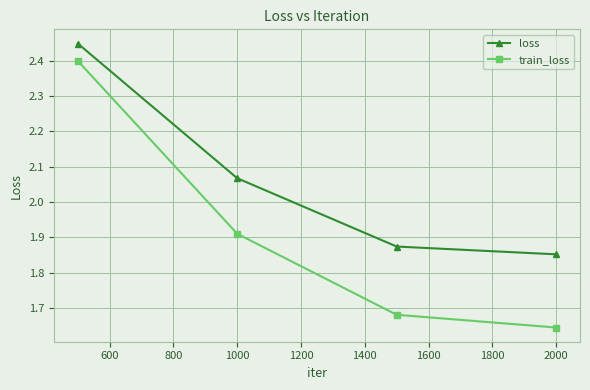

How many train_loss values are between 1 and 2?

3